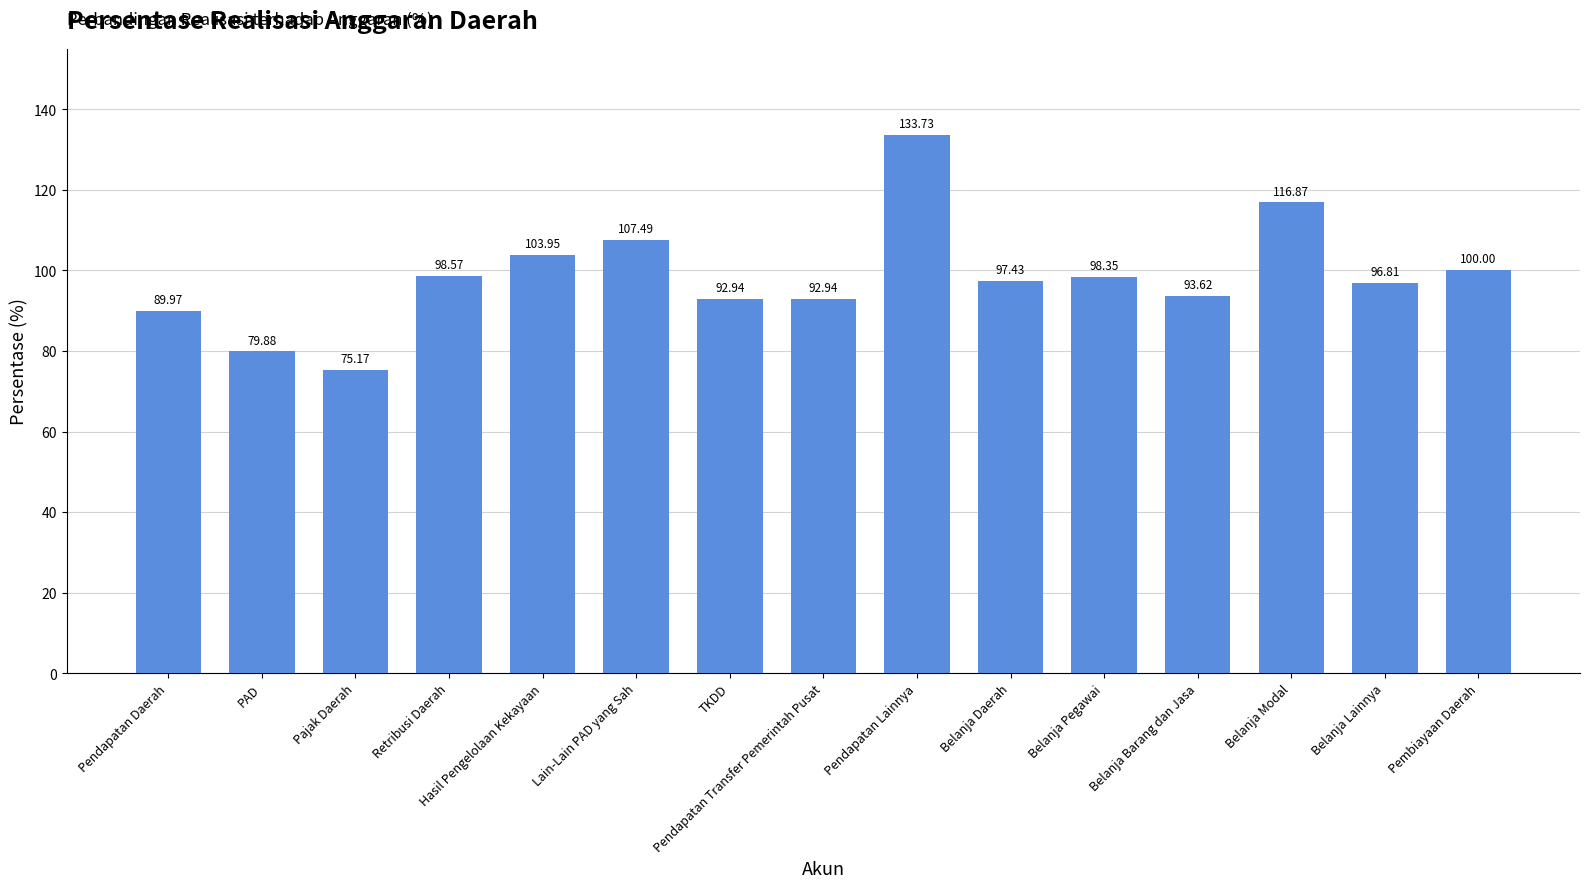

The chart shows a value of 195.0 at Belanja Modal. True or false?

False